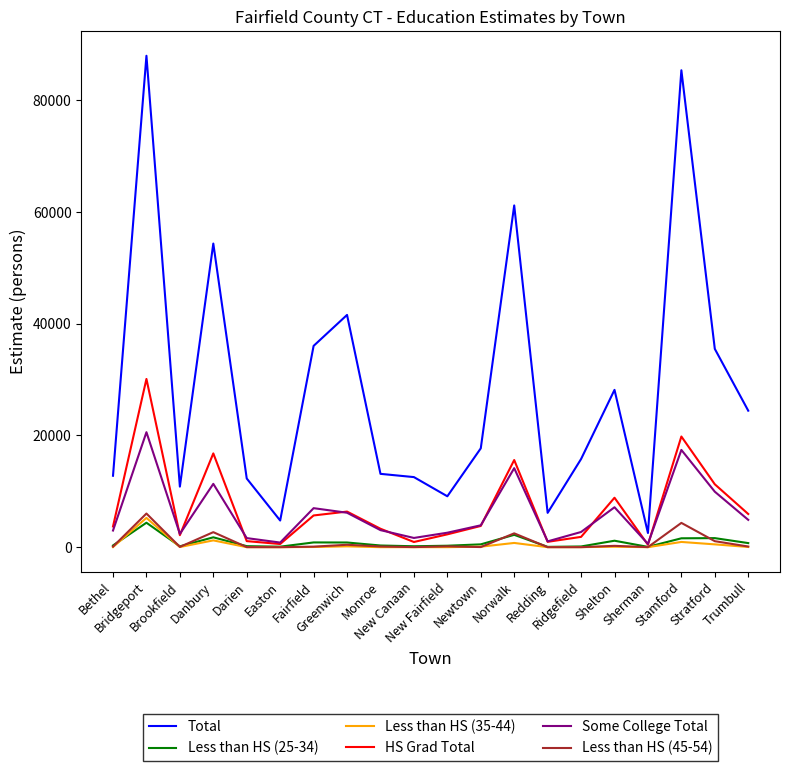

What position from the left is Darien?

5